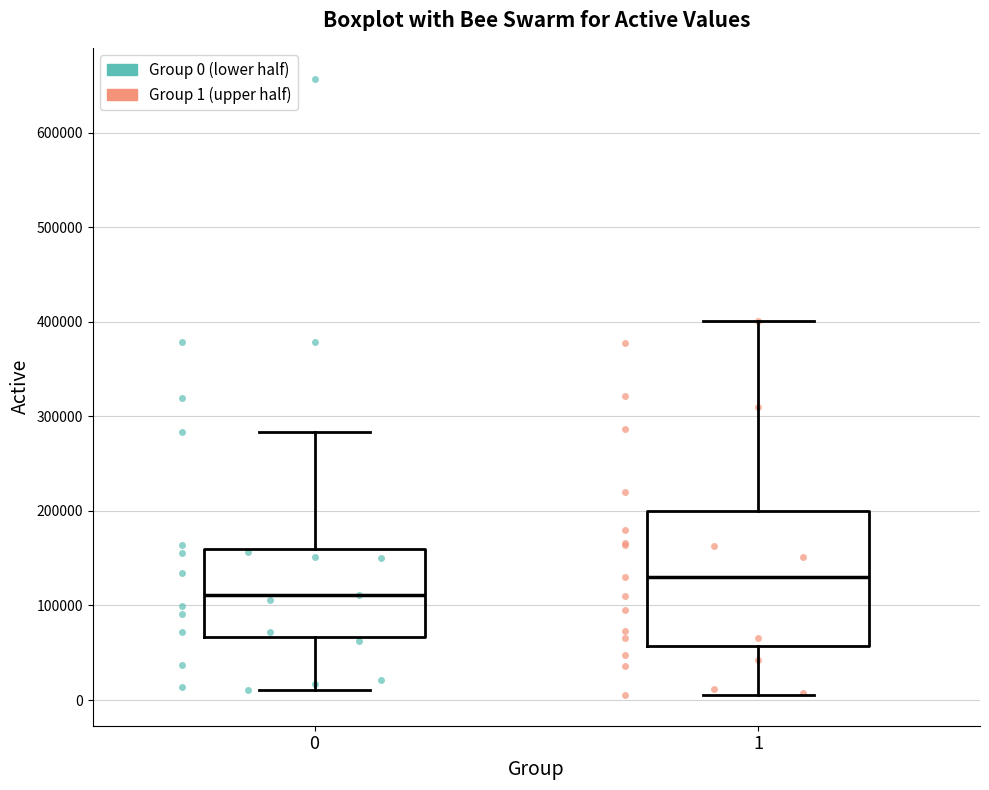

Where does the upper whisker of the box at x = 0 end on the y-axis? The values are not printed on the chart, so give them approximately, as read against the axis.

280000